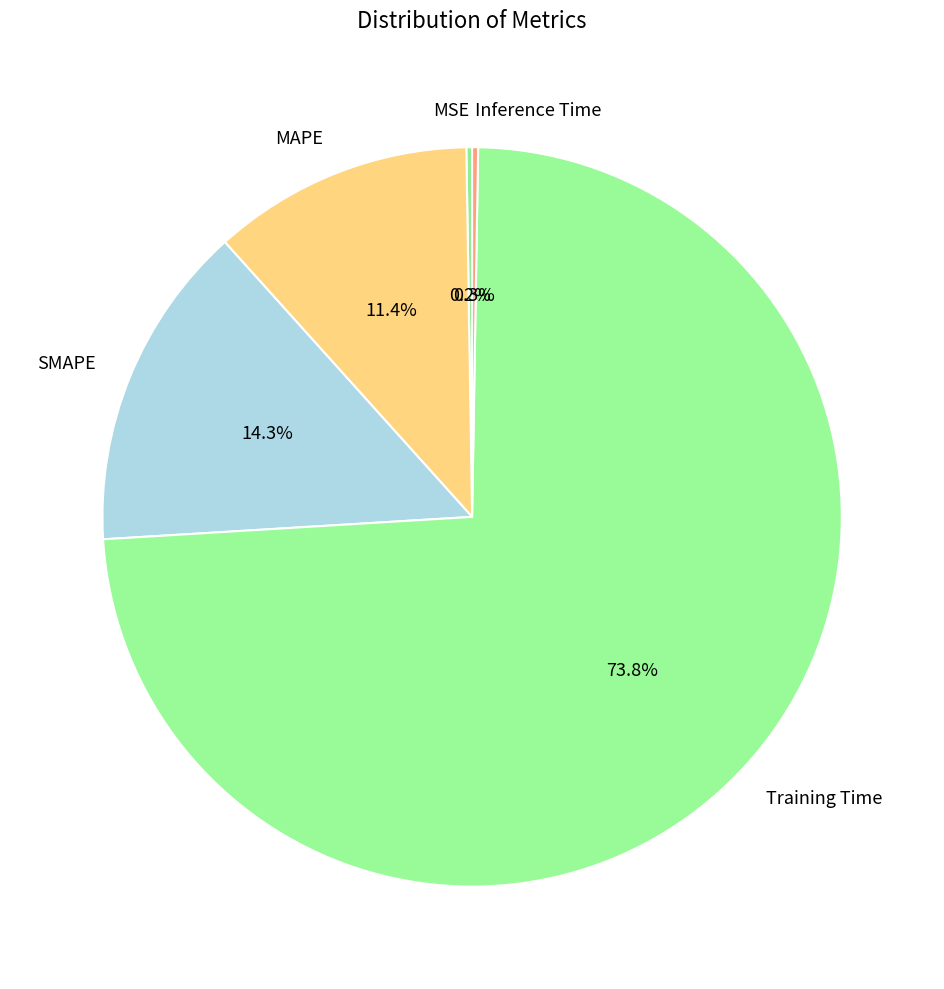

Is SMAPE the majority of the pie?

No